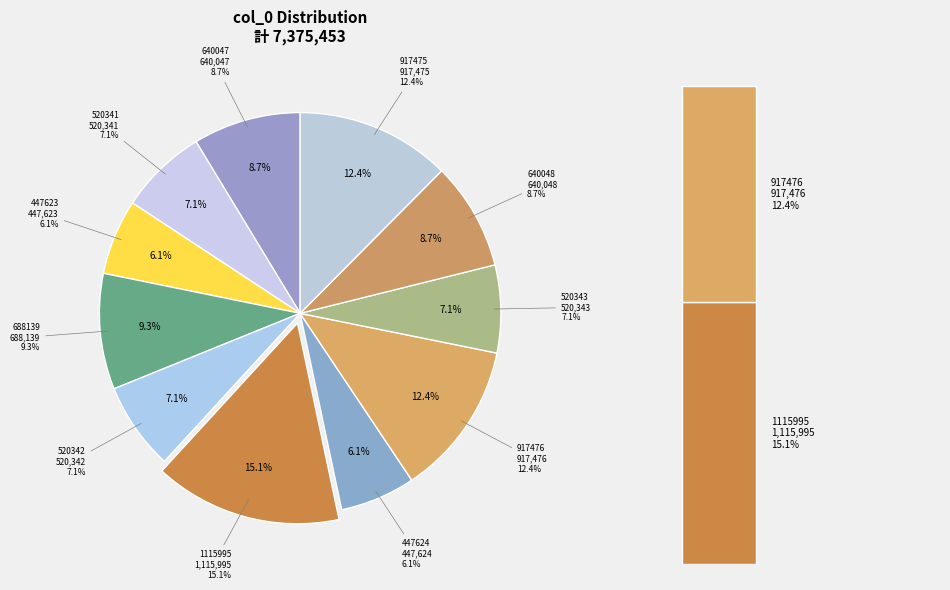

To the nearest percent, what is the difference between the largest and smallest slice percentages?

9%